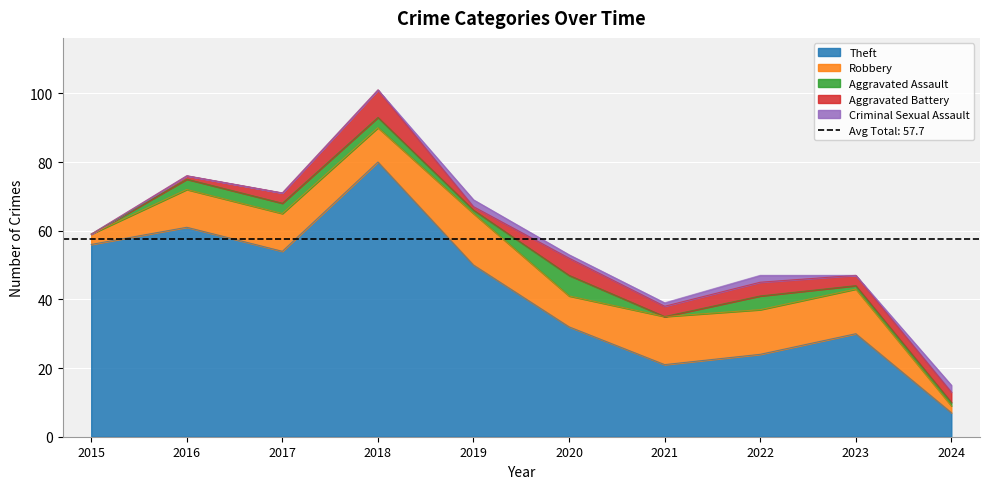

Reading right to left, list all the values displayed in this chart.

Theft: 7	30	24	21	32	50	80	54	61	56
Robbery: 2	13	13	14	9	15	10	11	11	3
Aggravated Assault: 1	1	4	0	6	1	3	3	3	0
Aggravated Battery: 3	3	4	3	5	1	8	3	1	0
Criminal Sexual Assault: 2	0	2	1	1	2	0	0	0	0